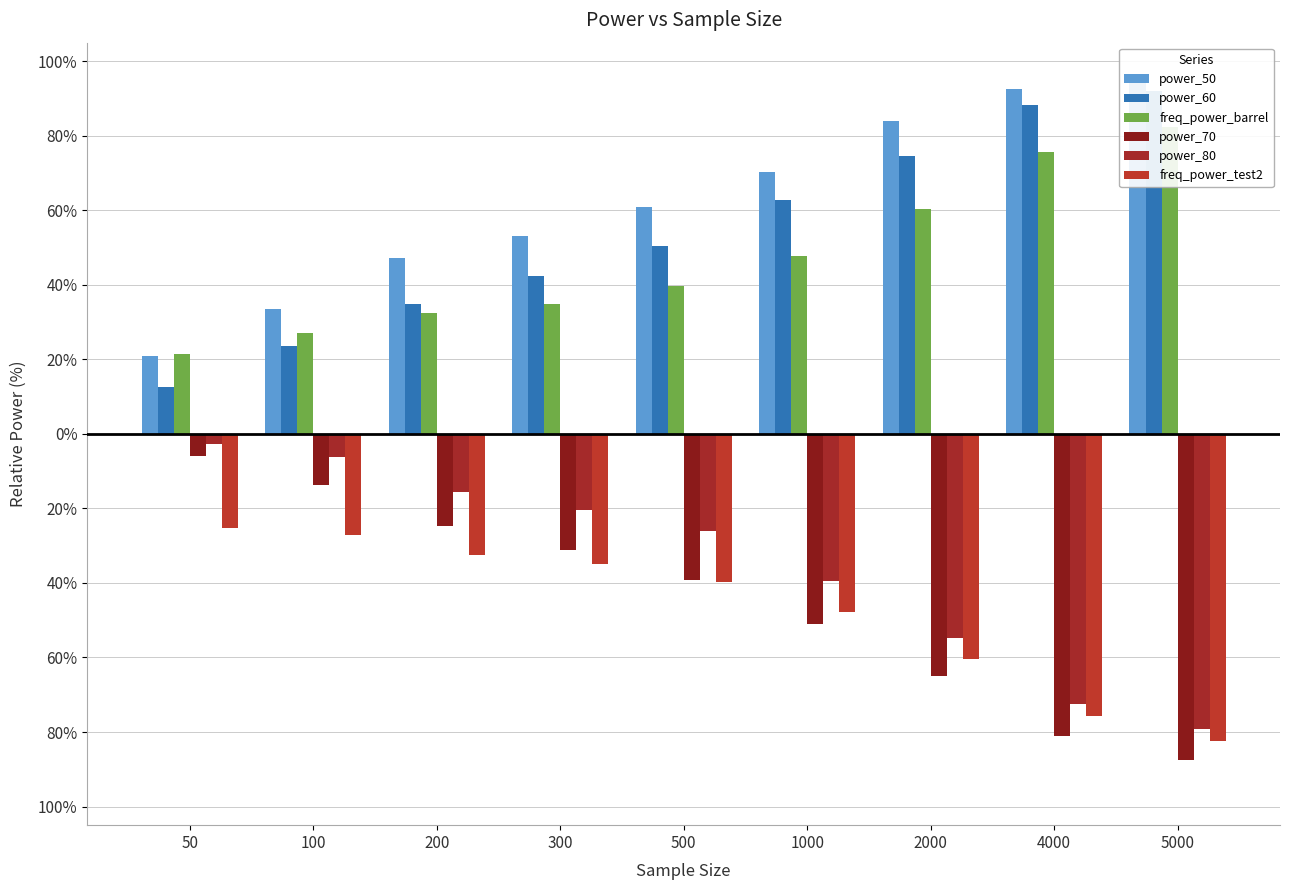

Rank the categories by power_70 value from highest to lowest.

50, 100, 200, 300, 500, 1000, 2000, 4000, 5000